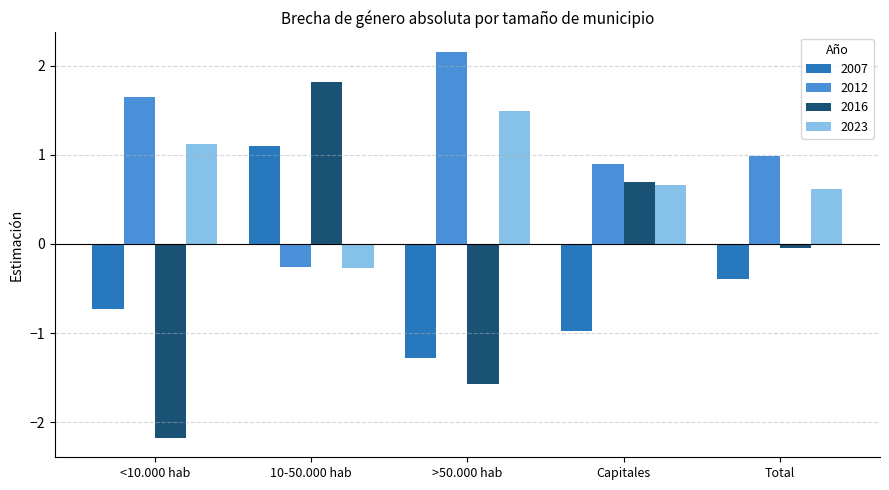

Is the value of 2007 at Total greater than the value of 2016 at >50.000 hab?

Yes